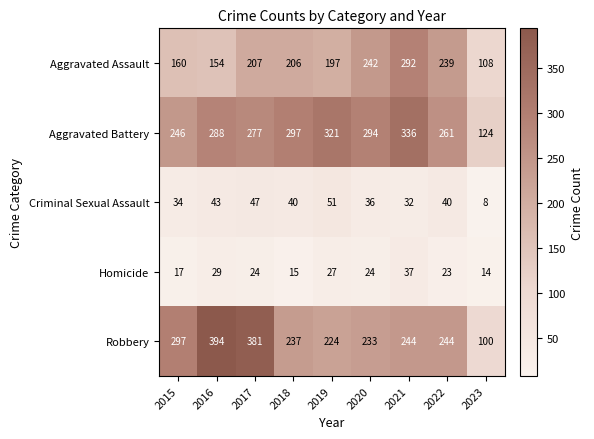

At which category does the chart reach its peak across all series?

2016